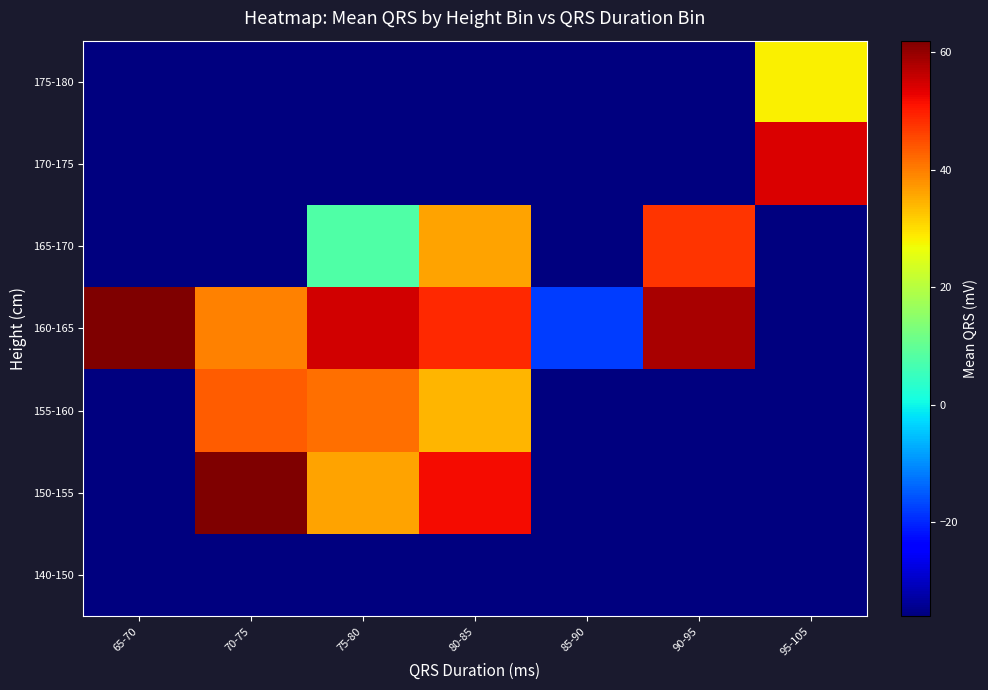

Reading left to right, what are all the values shown in this chart?

140-150: 65-70=-36.0	70-75=-36.0	75-80=-36.0	80-85=-36.0	85-90=-36.0	90-95=-36.0	95-105=-36.0
150-155: 65-70=-36.0	70-75=62.0	75-80=36.0	80-85=52.0	85-90=-36.0	90-95=-36.0	95-105=-36.0
155-160: 65-70=-36.0	70-75=43.5	75-80=41.5	80-85=34.2	85-90=-36.0	90-95=-36.0	95-105=-36.0
160-165: 65-70=62.0	70-75=39.5	75-80=54.8	80-85=48.8	85-90=-18.0	90-95=58.5	95-105=-36.0
165-170: 65-70=-36.0	70-75=-36.0	75-80=8.0	80-85=36.0	85-90=-36.0	90-95=47.7	95-105=-36.0
170-175: 65-70=-36.0	70-75=-36.0	75-80=-36.0	80-85=-36.0	85-90=-36.0	90-95=-36.0	95-105=54.0
175-180: 65-70=-36.0	70-75=-36.0	75-80=-36.0	80-85=-36.0	85-90=-36.0	90-95=-36.0	95-105=28.0